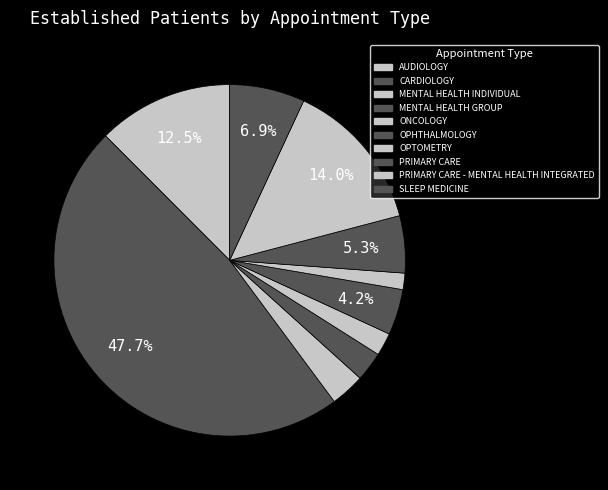

Which category has the smallest portion of the pie?

OPTOMETRY